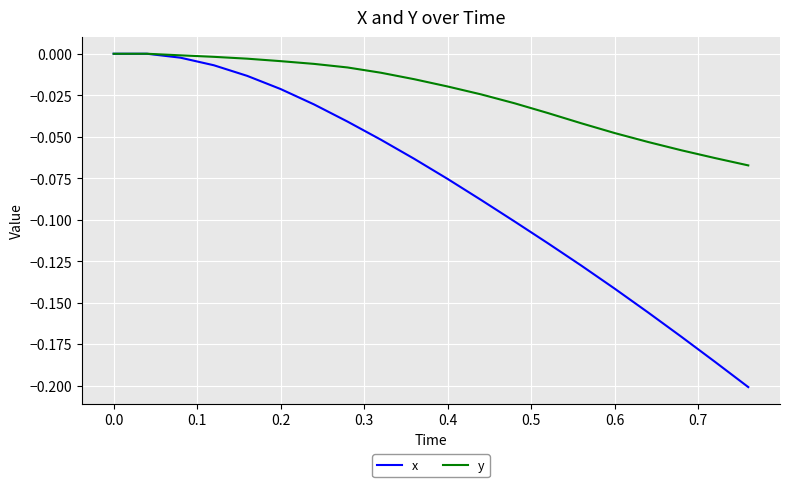

How many categories are shown in the chart?

20